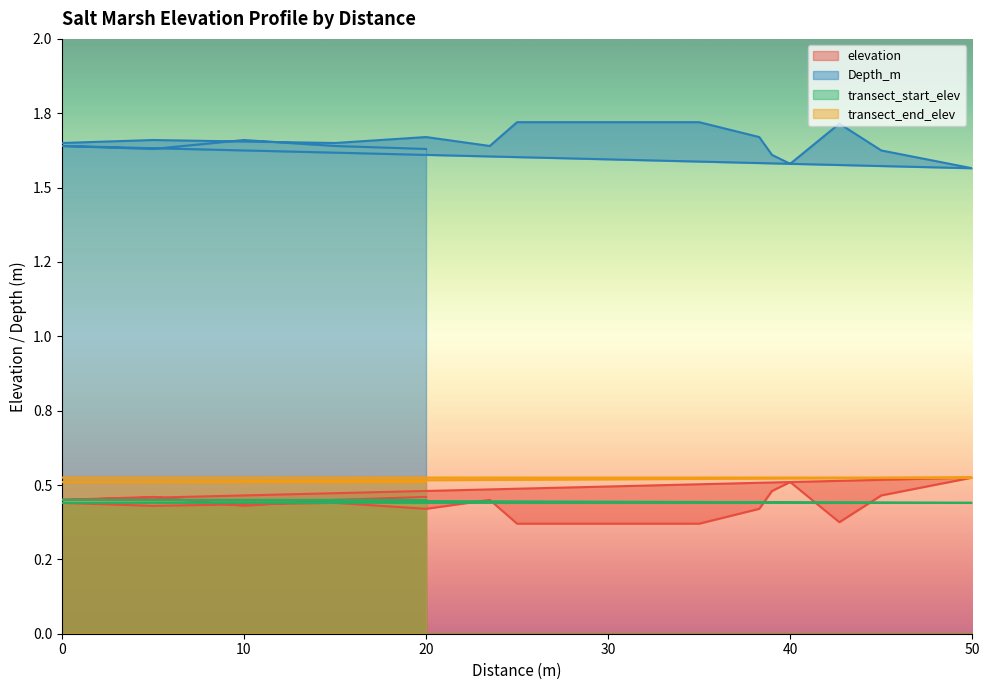

Does the chart display data point markers on the line(s)?

No